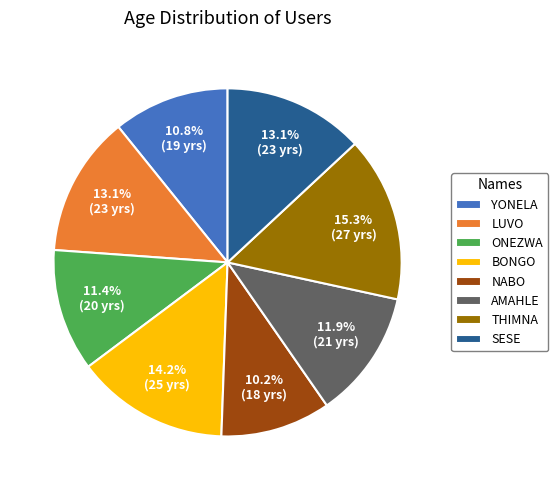

Is there any slice that represents more than half of the pie?

No